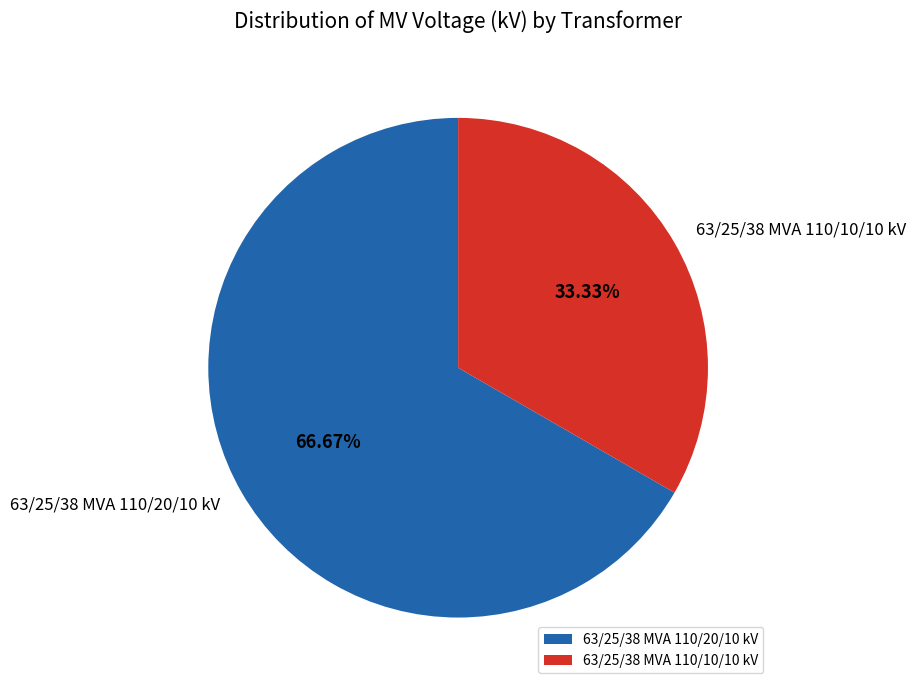

Which slice is the largest?

63/25/38 MVA 110/20/10 kV